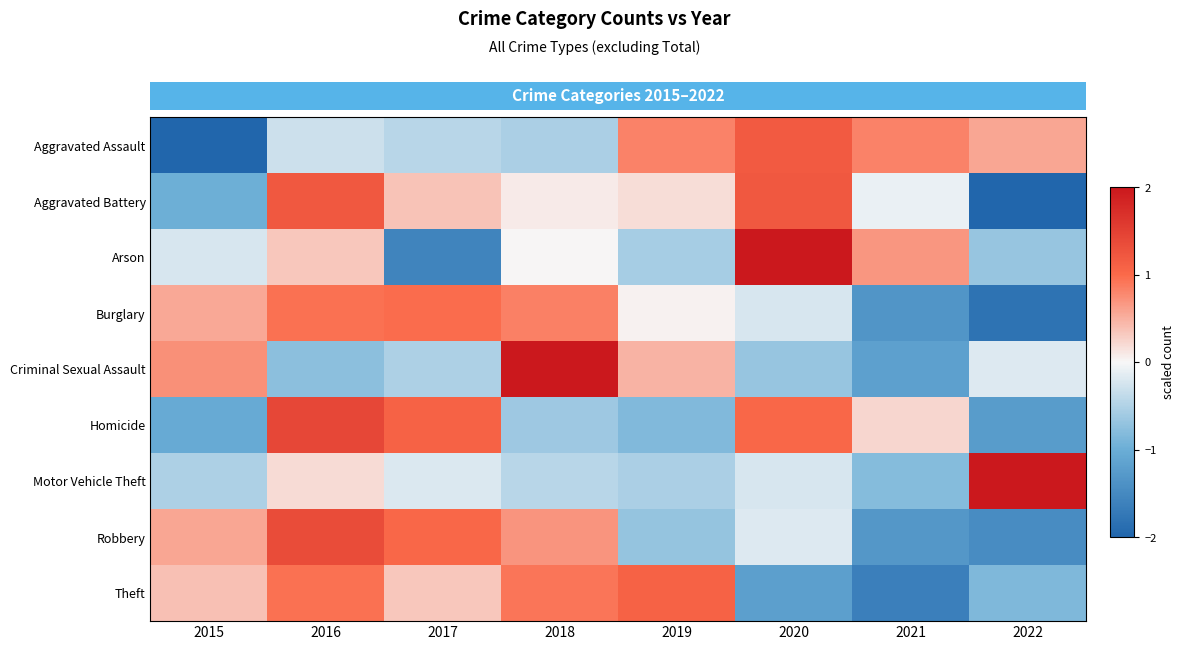

Reading right to left, list all the values displayed in this chart.

Aggravated Assault: 2022=0.6	2021=0.8	2020=1.2	2019=0.8	2018=-0.5	2017=-0.4	2016=-0.3	2015=-2.0
Aggravated Battery: 2022=-2.0	2021=-0.1	2020=1.2	2019=0.2	2018=0.1	2017=0.4	2016=1.2	2015=-1.0
Arson: 2022=-0.7	2021=0.7	2020=2.0	2019=-0.6	2018=0.0	2017=-1.6	2016=0.3	2015=-0.2
Burglary: 2022=-1.8	2021=-1.3	2020=-0.2	2019=0.0	2018=0.8	2017=1.0	2016=1.0	2015=0.6
Criminal Sexual Assault: 2022=-0.2	2021=-1.2	2020=-0.7	2019=0.5	2018=2.0	2017=-0.5	2016=-0.8	2015=0.7
Homicide: 2022=-1.2	2021=0.2	2020=1.0	2019=-0.8	2018=-0.6	2017=1.1	2016=1.4	2015=-1.0
Motor Vehicle Theft: 2022=2.0	2021=-0.8	2020=-0.2	2019=-0.5	2018=-0.4	2017=-0.2	2016=0.2	2015=-0.5
Robbery: 2022=-1.5	2021=-1.3	2020=-0.2	2019=-0.7	2018=0.7	2017=1.0	2016=1.4	2015=0.6
Theft: 2022=-0.8	2021=-1.6	2020=-1.2	2019=1.1	2018=0.9	2017=0.3	2016=0.9	2015=0.4